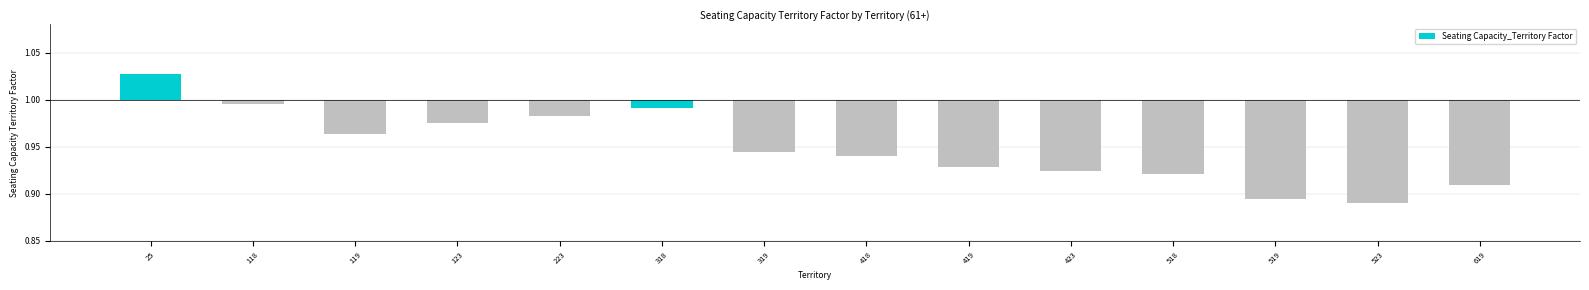

At which label is the value closest to 0?

118